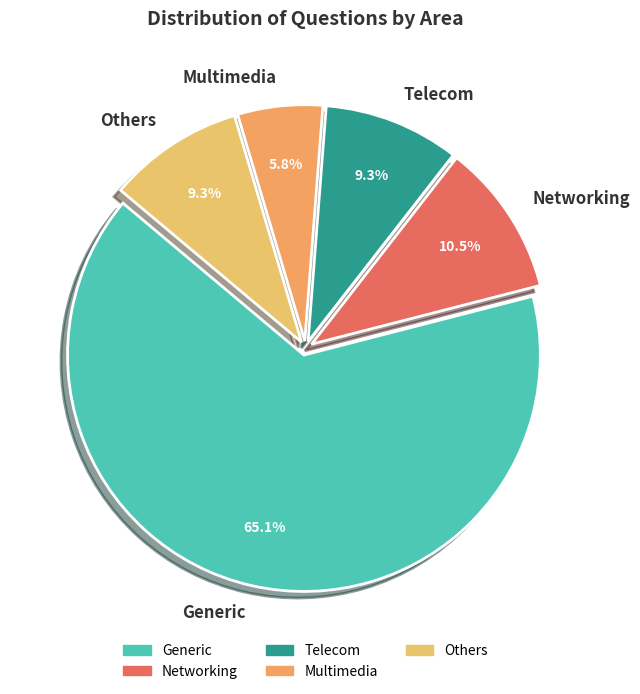

What percentage is NOT represented by Networking?

89.5%